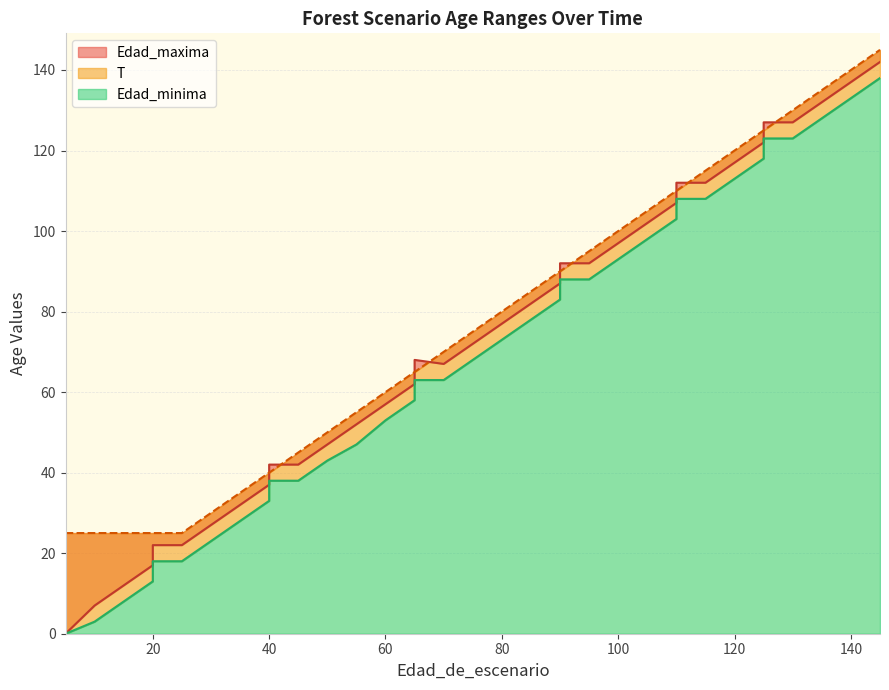

List the series in order of their peak value, highest first.

T, Edad_maxima, Edad_minima